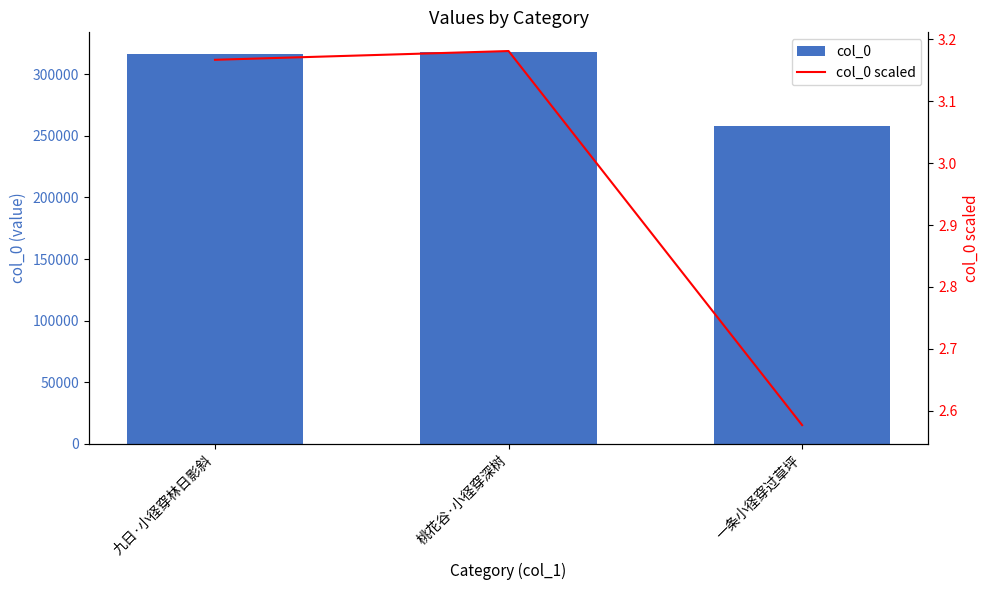

What is the label of the 1st bar from the left?

九日·小径穿林日影斜